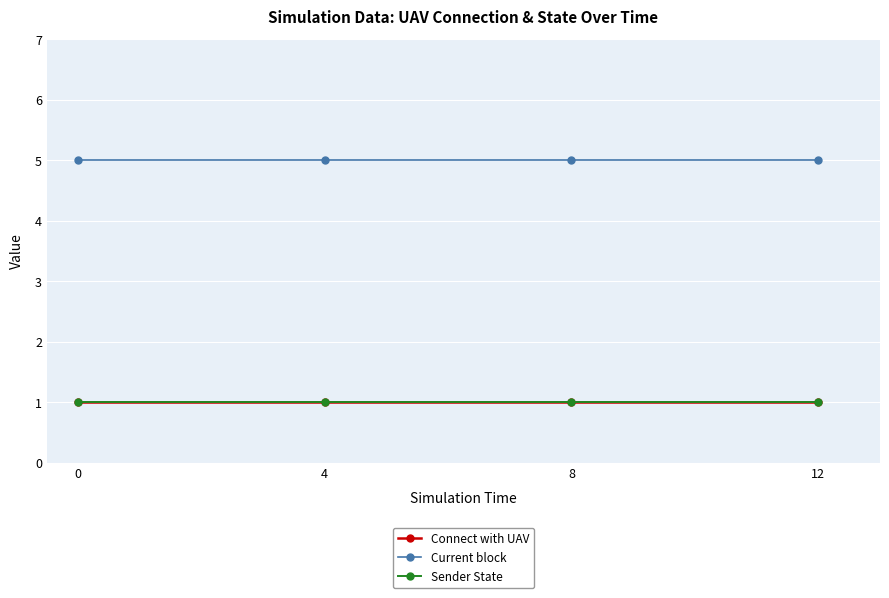

Which has a higher value, 4 or 0?

4